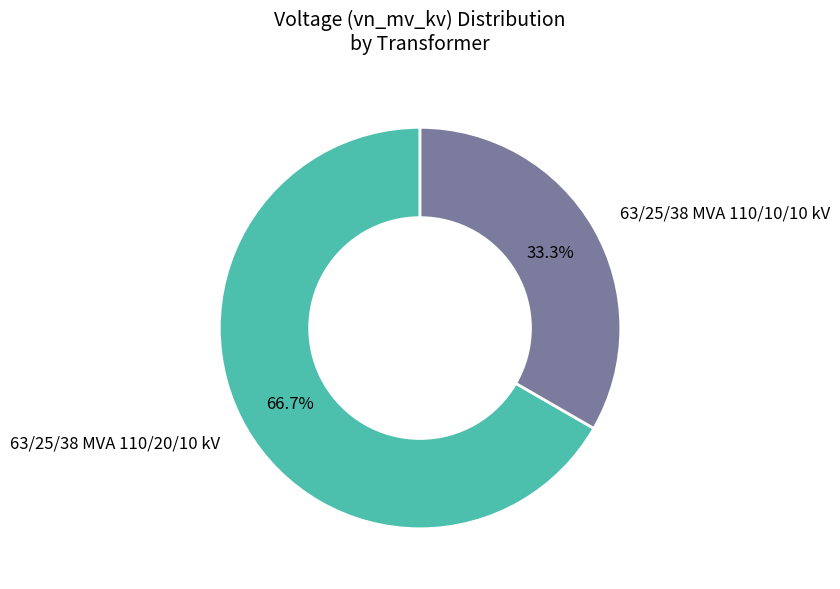

What is the total percentage of 63/25/38 MVA 110/20/10 kV and 63/25/38 MVA 110/10/10 kV?

100.0%